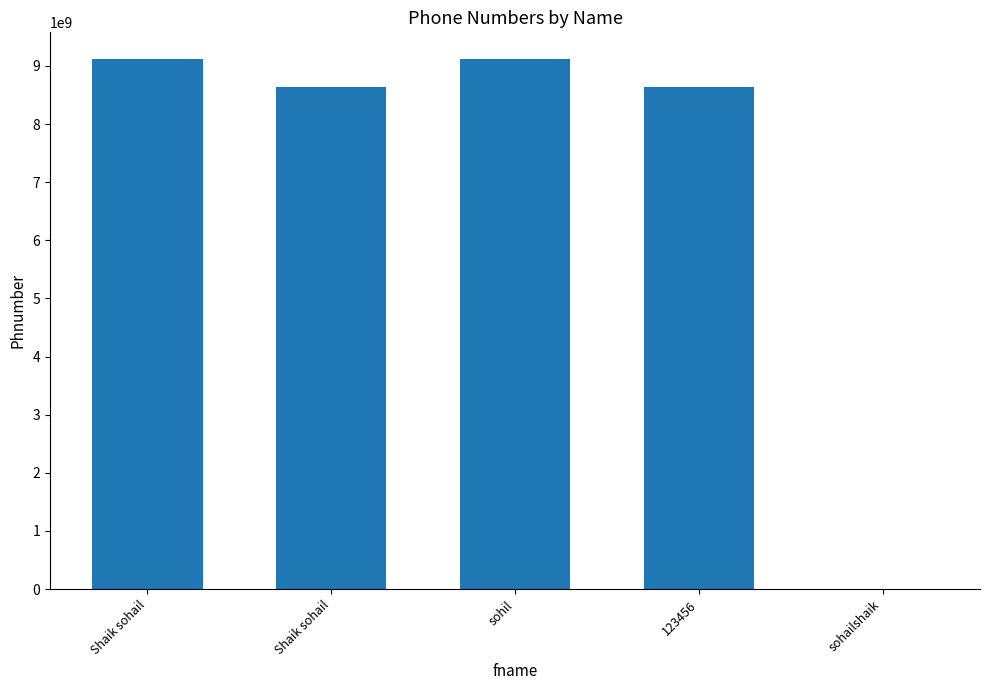

How many distinct data groups are displayed?

1